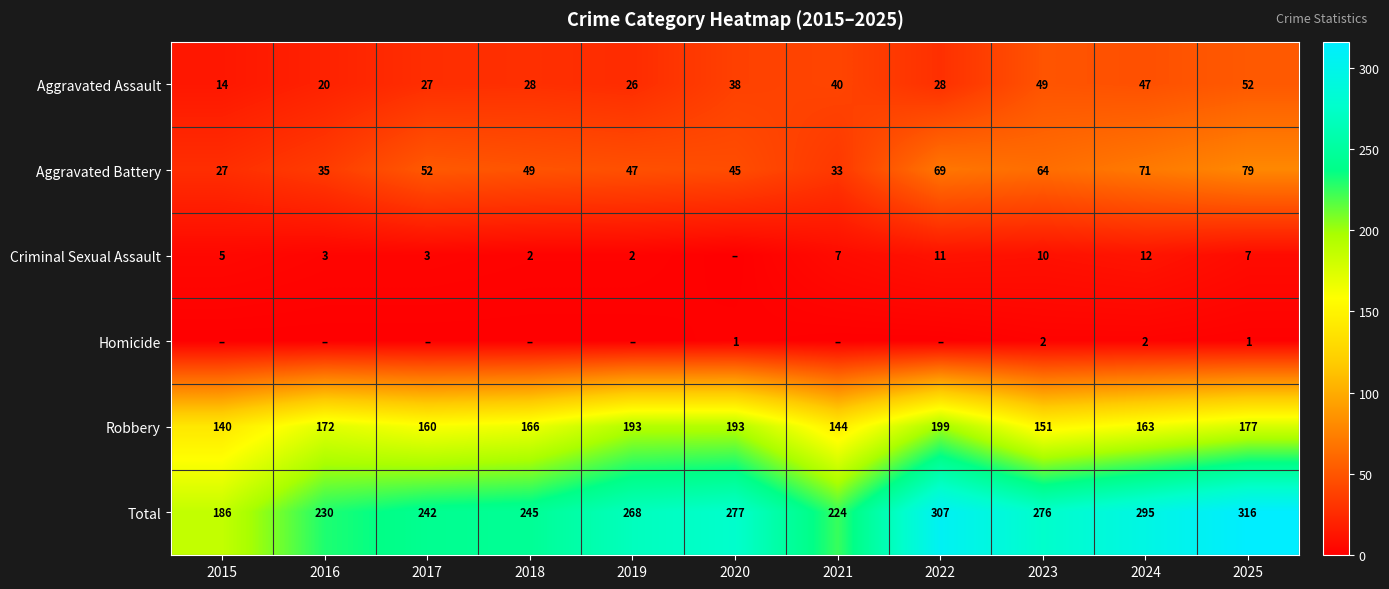

True or false: Aggravated Assault has a value of 6 at 2015.

False